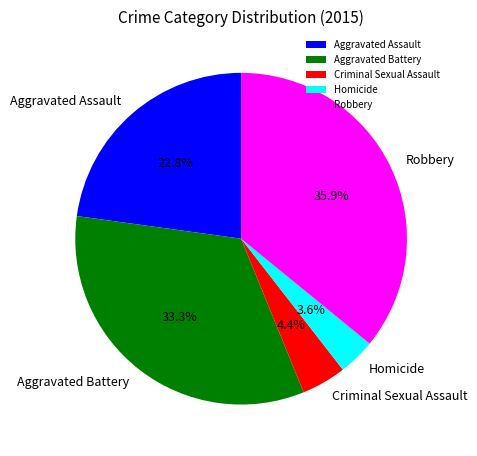

To the nearest percent, what is the difference between the largest and smallest slice percentages?

32%